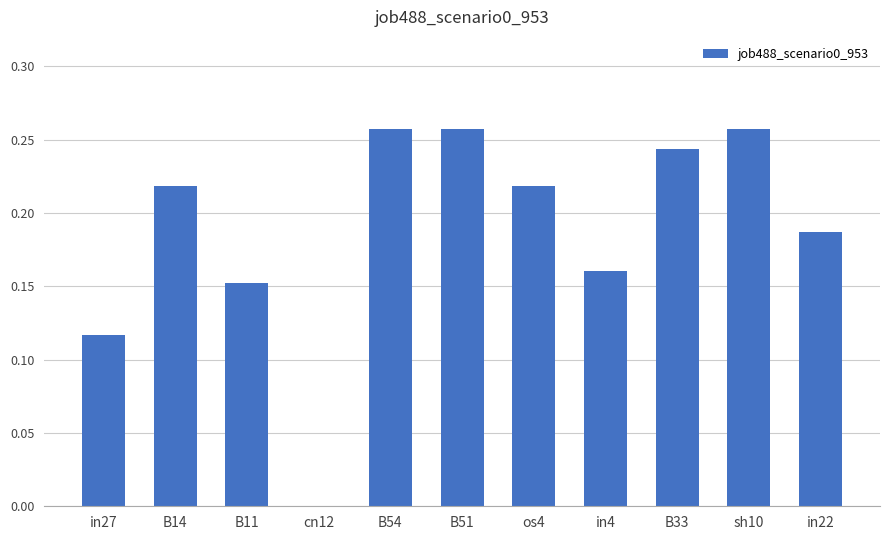

What is the sum of the values at B14 and in22?

0.4